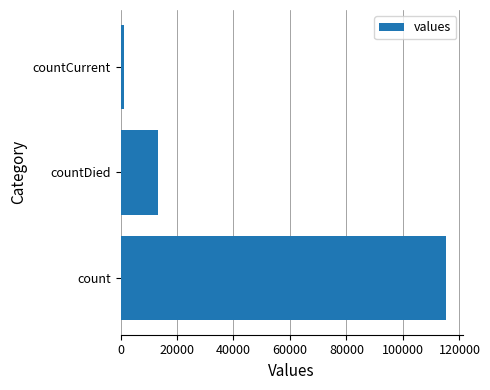

Is it true that the value at countDied is 13343?

True